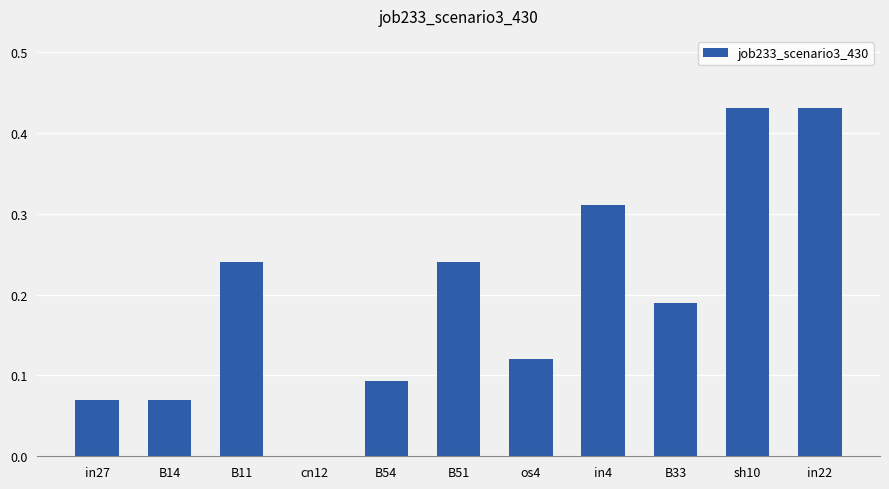

What is the change in value from B51 to in22?

+0.2